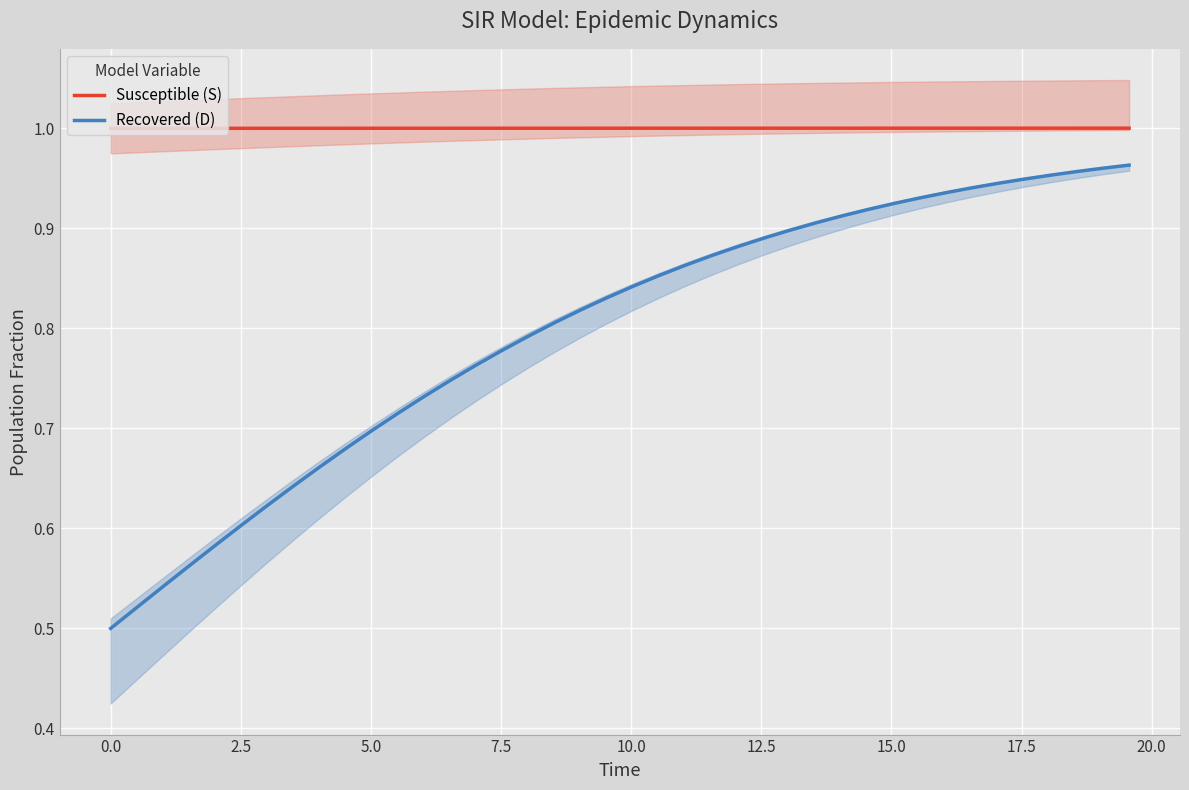

At how many categories does at least one series exceed 0?

40